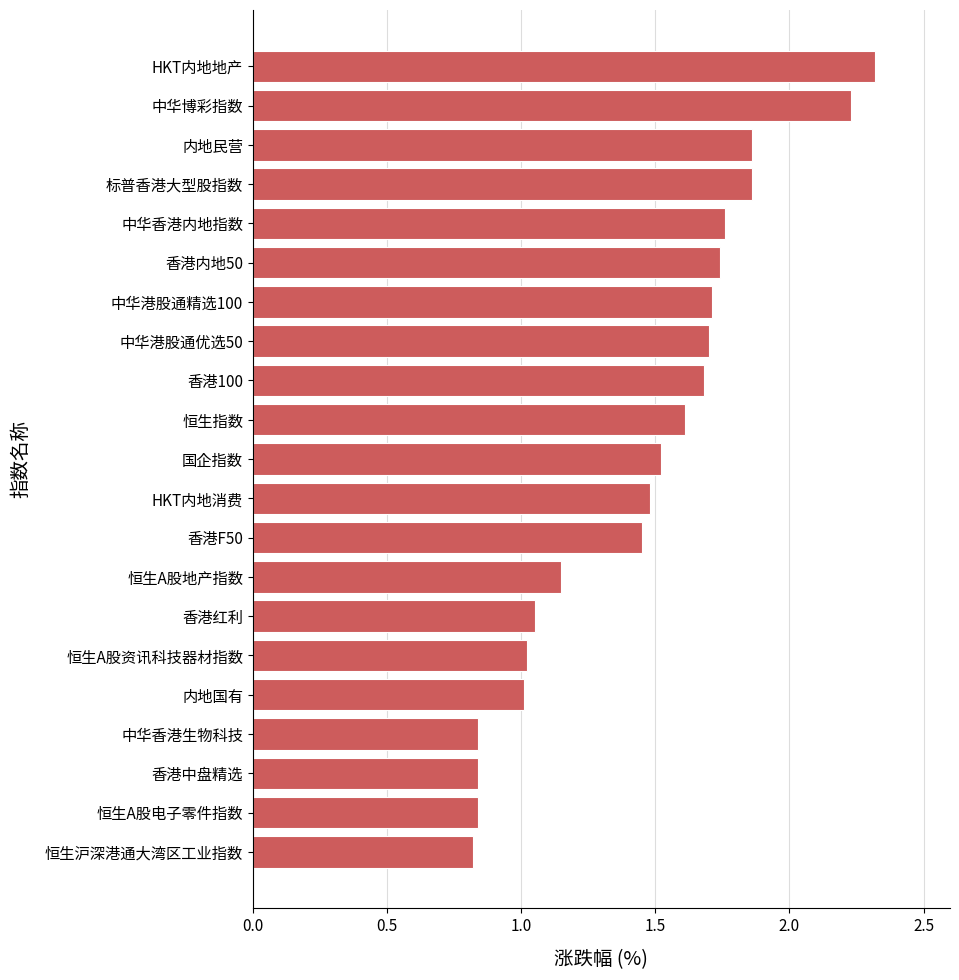

True or false: the data shows 1.7 at 中华港股通精选100.

True